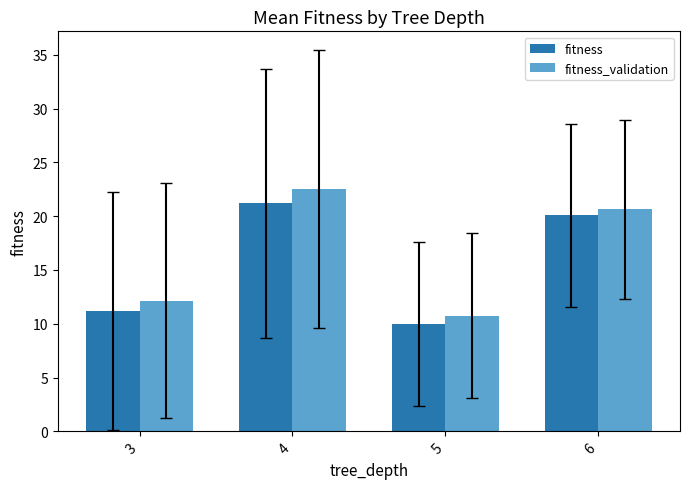

True or false: fitness has a value of 7.3 at 4.

False